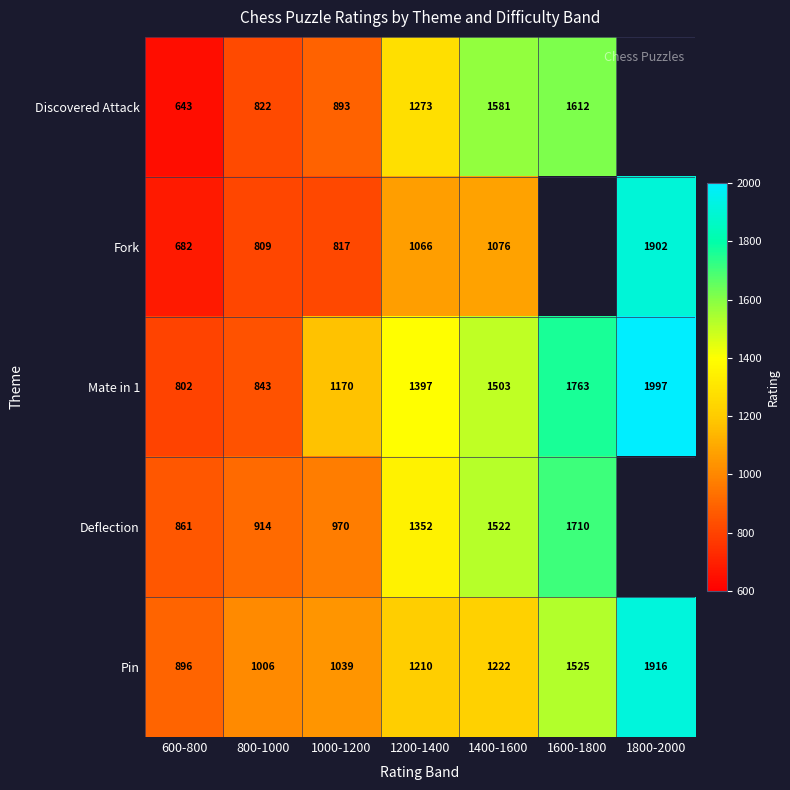

At 800-1000, list the series in order from smallest to largest.

Fork, Discovered Attack, Mate in 1, Deflection, Pin